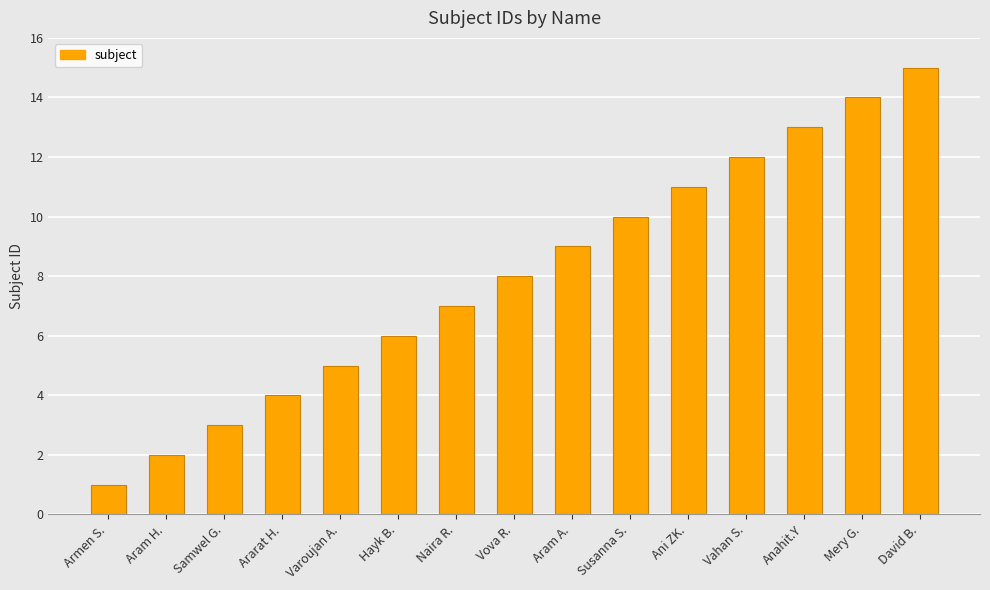

How many bars are there in total?

15